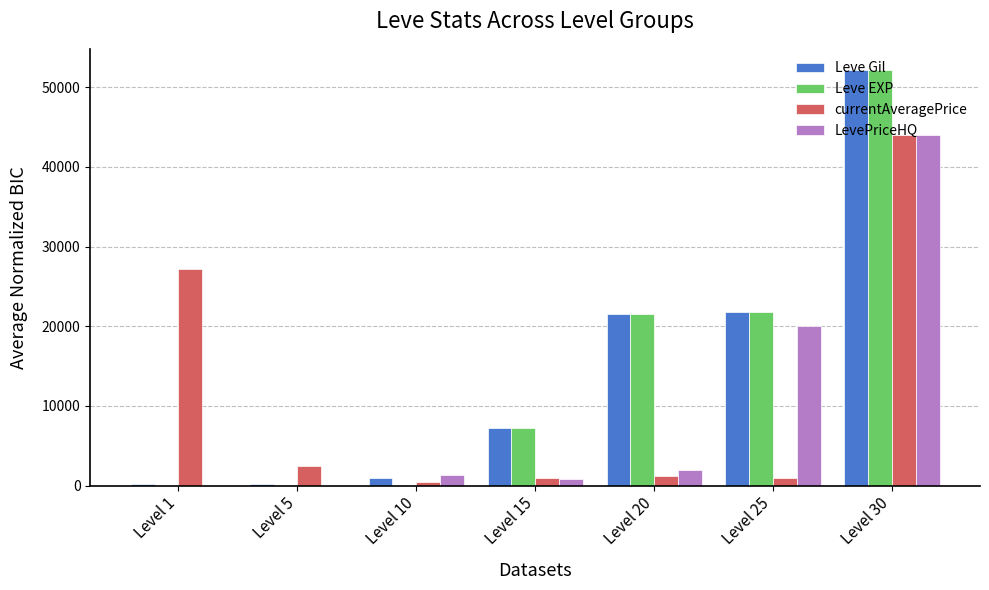

At which category is the sum across all series the highest?

Level 30